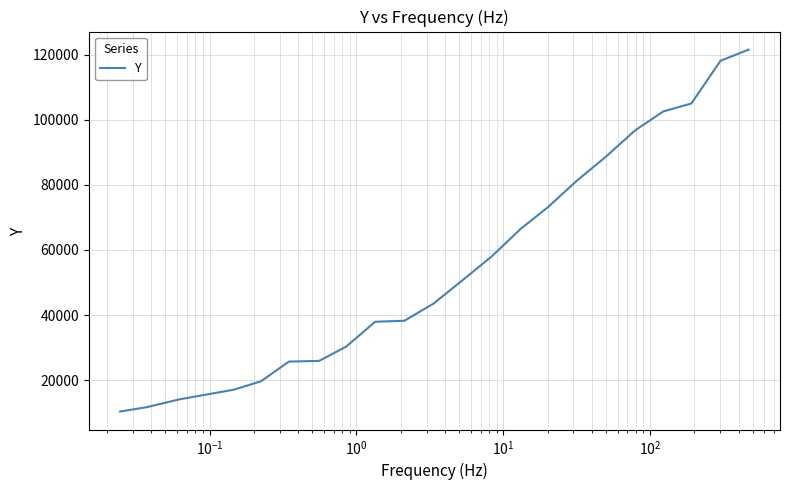

What is the smallest value displayed?

10319.2